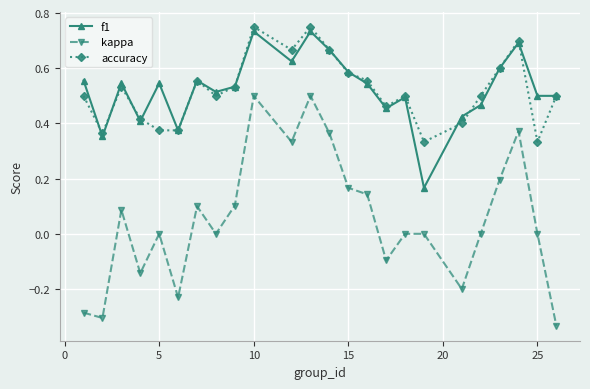

Which series has the largest range (max minus min)?

kappa